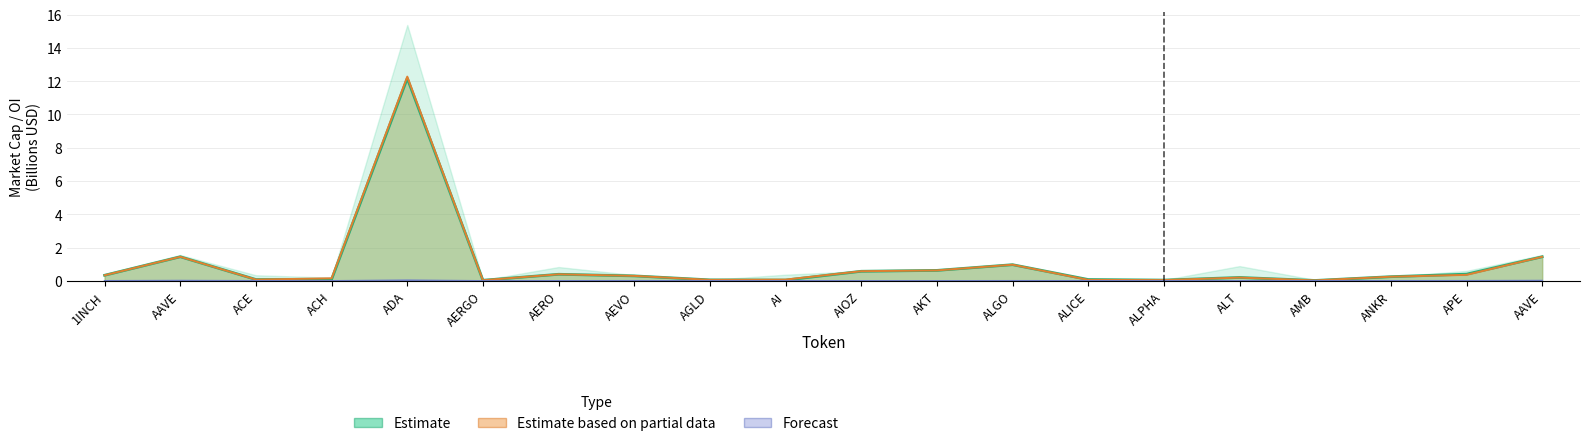

Reading left to right, list all the values displayed in this chart.

Estimate: 0.3	1.4	0.1	0.1	12.2	0.0	0.4	0.3	0.1	0.0	0.6	0.6	1.0	0.1	0.0	0.2	0.0	0.3	0.4	1.4
Estimate based on partial data: 0.3	1.4	0.1	0.2	12.3	0.0	0.4	0.3	0.1	0.1	0.6	0.6	1.0	0.1	0.0	0.2	0.0	0.3	0.4	1.4
Forecast: 0.0	0.0	0.0	0.0	0.0	0.0	0.0	0.0	0.0	0.0	0.0	0.0	0.0	0.0	0.0	0.0	0.0	0.0	0.0	0.0